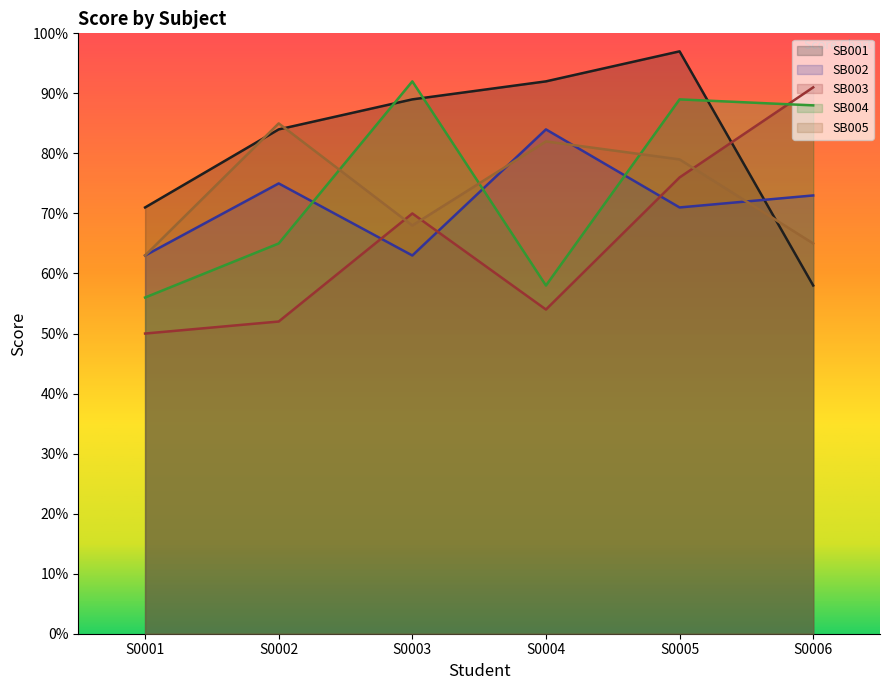

At which category does SB005 reach its first local valley?

S0003